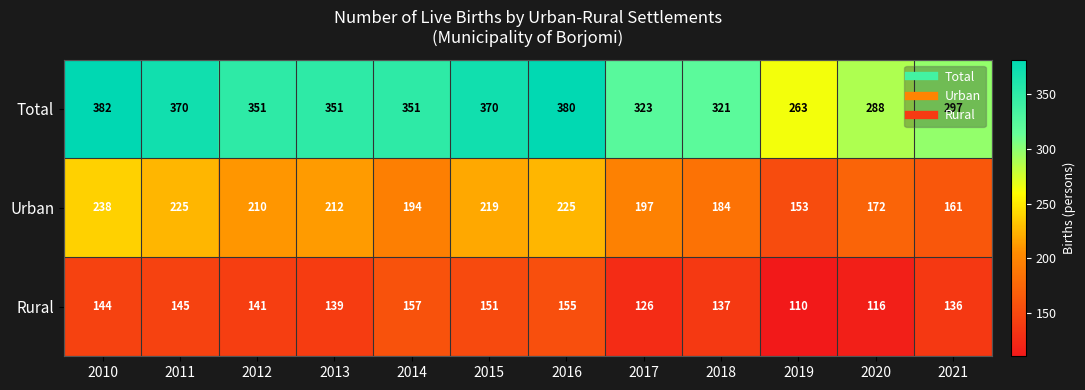

True or false: Rural has a value of 71 at 2016.

False